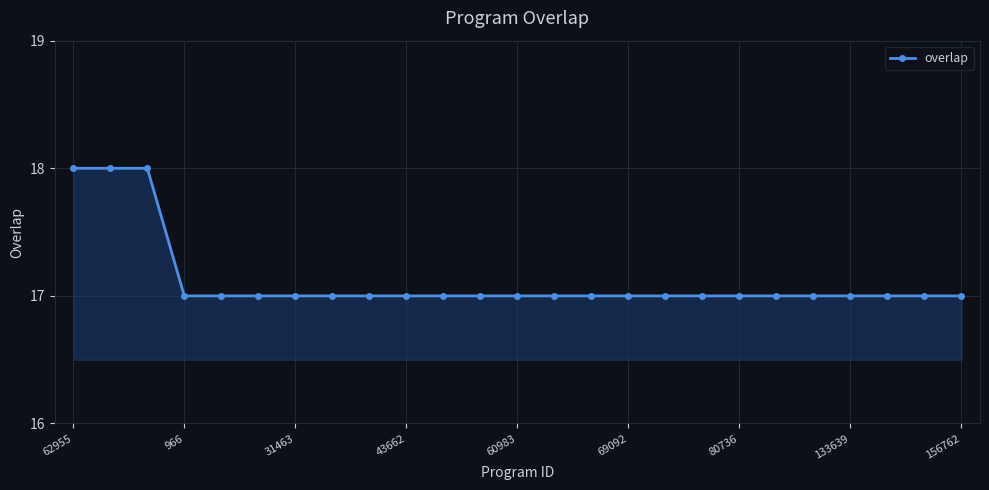

What is the smallest value displayed?

17